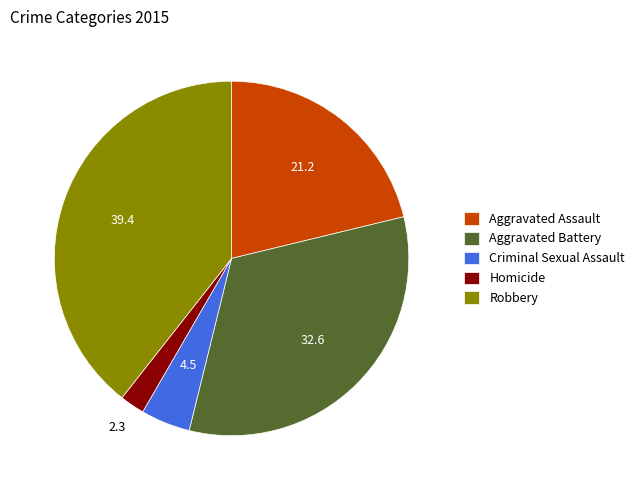

Approximately how many times larger is the value at Homicide compared to Criminal Sexual Assault?

0.5